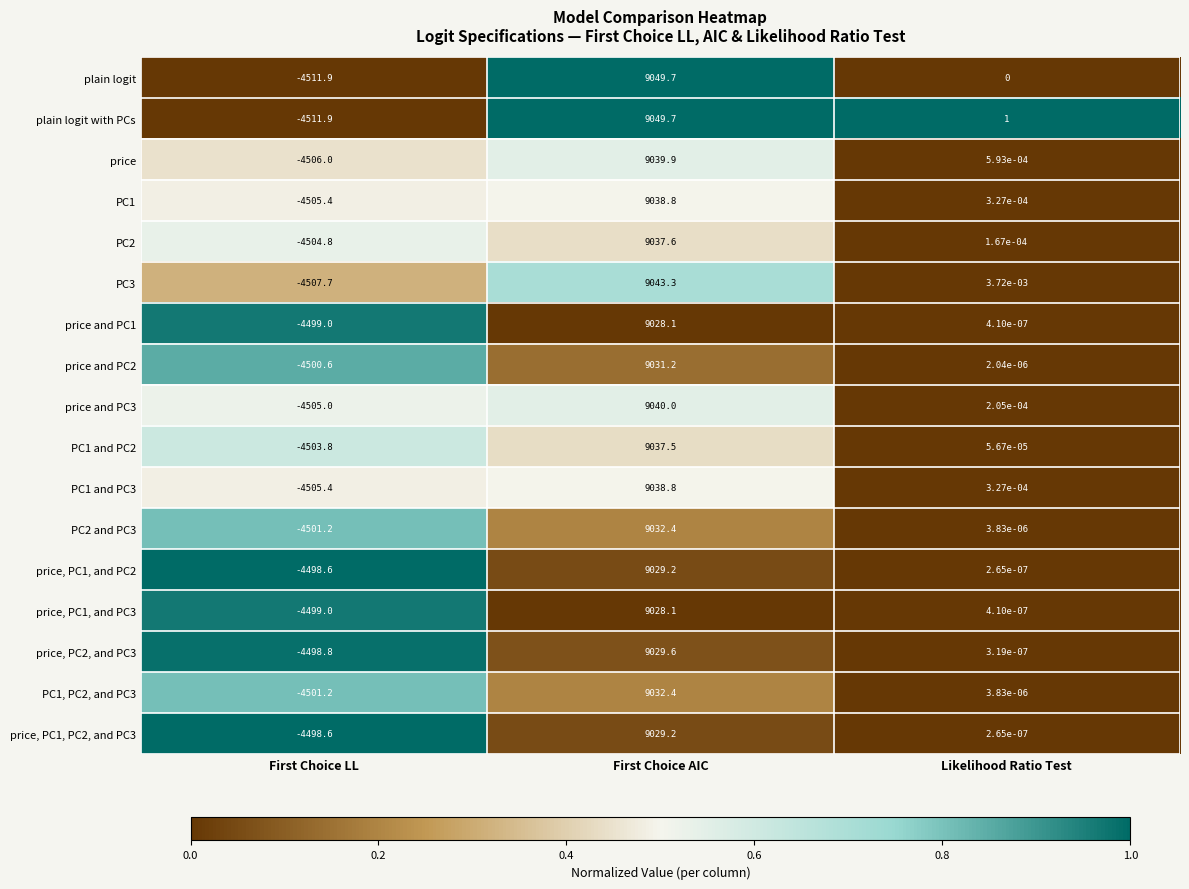

At which label does PC1, PC2, and PC3 reach its peak?

First Choice AIC